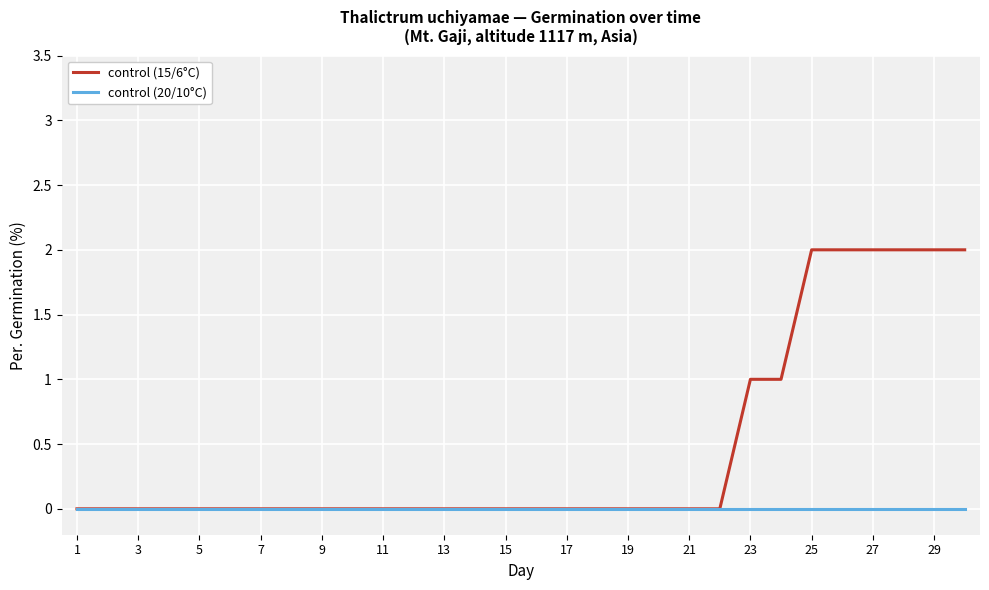

Which series has the largest range (max minus min)?

control (15/6°C)